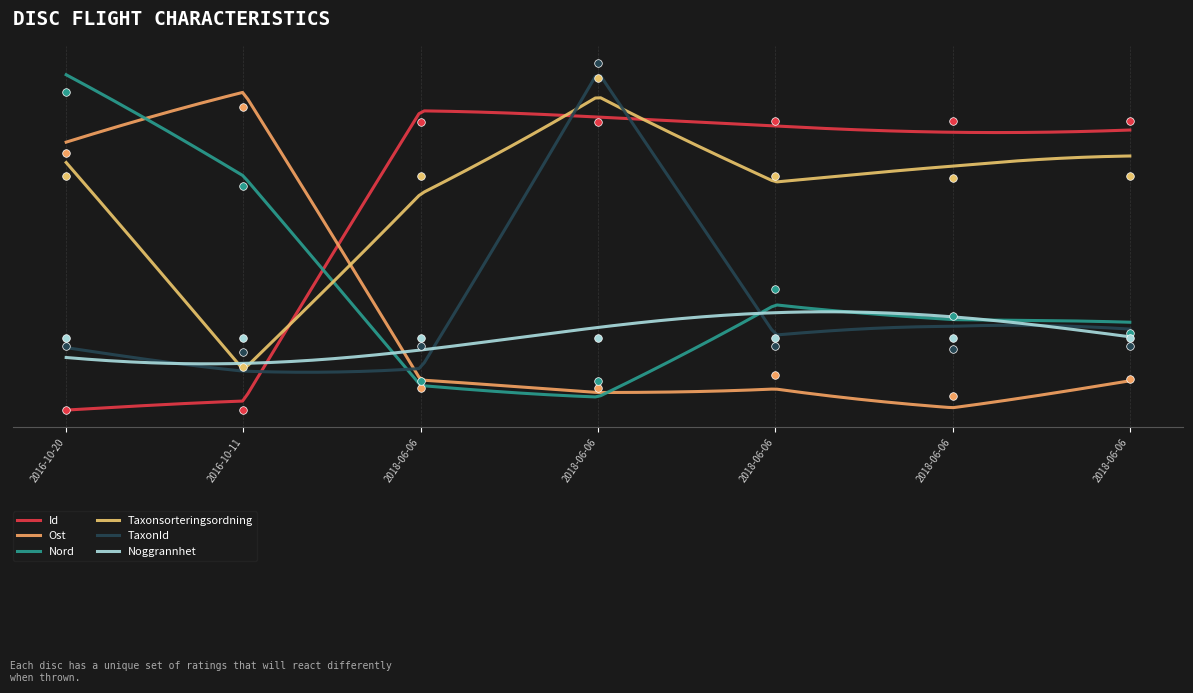

Is the value of Ost at 2016-10-11 greater than the value of TaxonId at 2018-06-06?

Yes